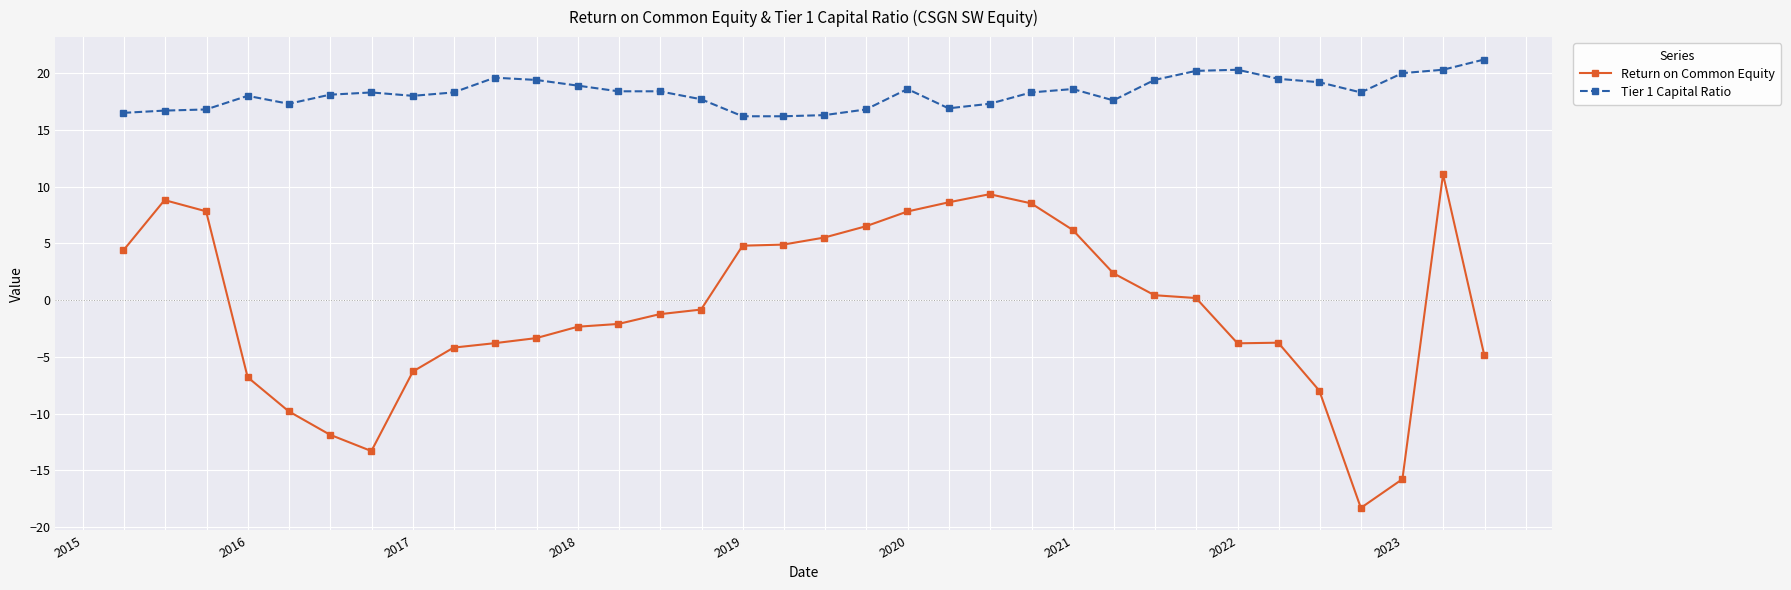

What is the value of the Tier 1 Capital Ratio point at the 25th from the left?

17.6